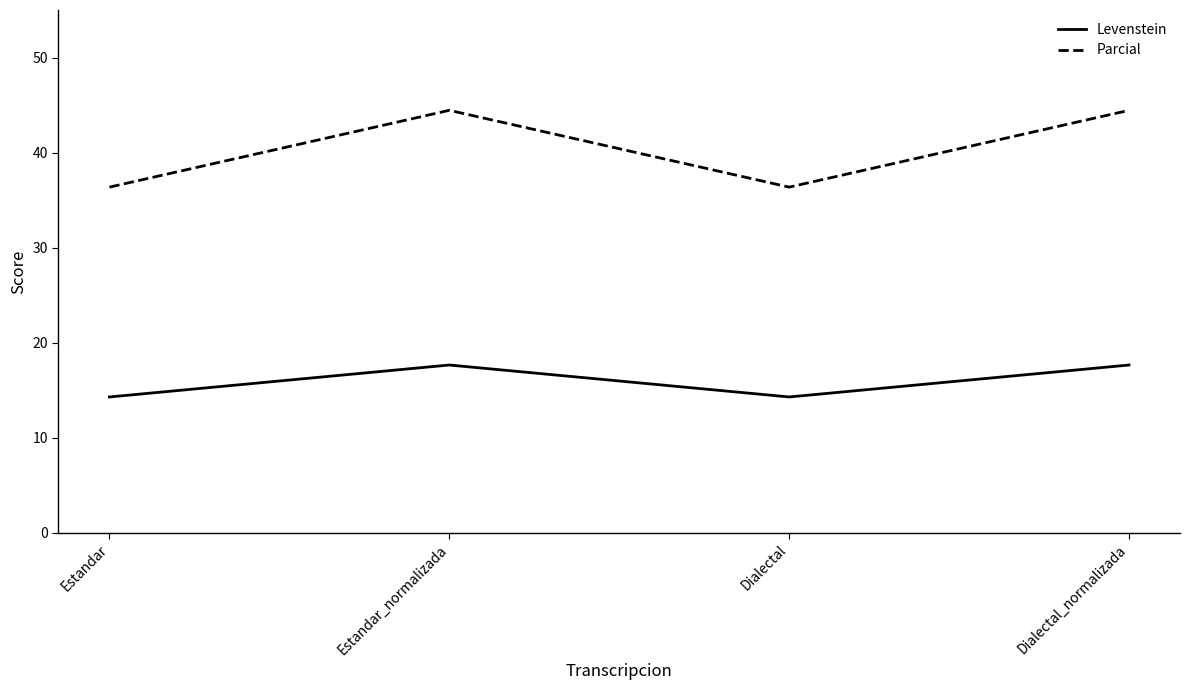

What is the difference between the Parcial values at Dialectal and Estandar_normalizada?

8.1